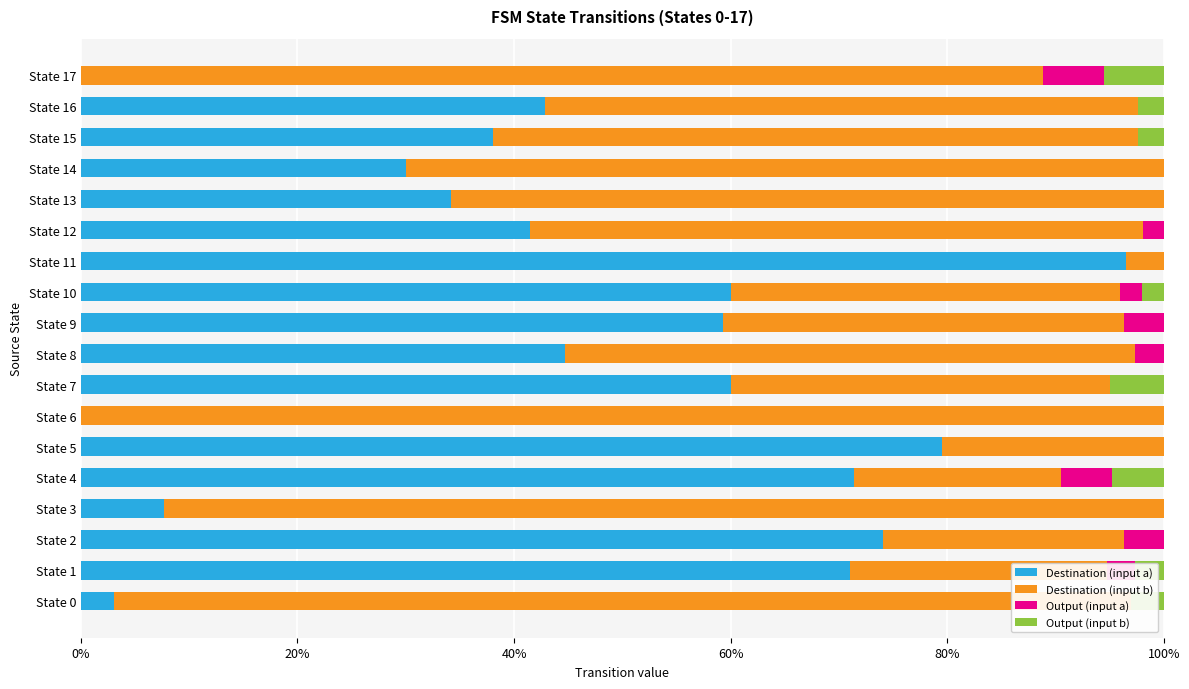

Reading left to right, extract all data points from this chart.

Destination (input a): 3.0	71.1	74.1	7.7	71.4	79.5	0.0	60.0	44.7	59.3	60.0	96.6	41.5	34.1	30.0	38.1	42.9	0.0
Destination (input b): 93.9	23.7	22.2	92.3	19.0	20.5	100.0	35.0	52.6	37.0	36.0	3.4	56.6	65.9	70.0	59.5	54.8	88.9
Output (input a): 0.0	2.6	3.7	0.0	4.8	0.0	0.0	0.0	2.6	3.7	2.0	0.0	1.9	0.0	0.0	0.0	0.0	5.6
Output (input b): 3.0	2.6	0.0	0.0	4.8	0.0	0.0	5.0	0.0	0.0	2.0	0.0	0.0	0.0	0.0	2.4	2.4	5.6